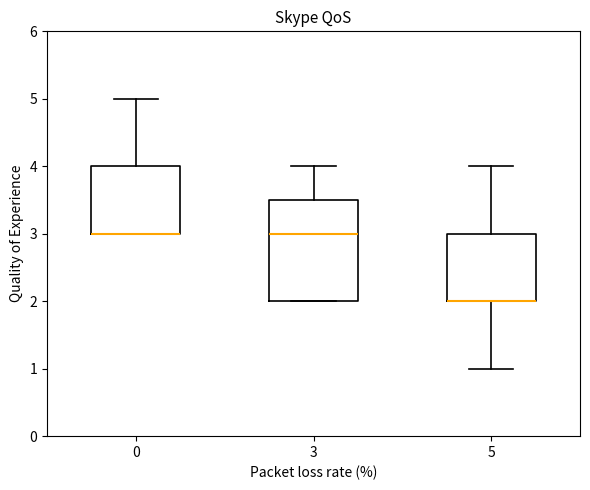

Reading left to right, read every box against the y-axis: the position of its median line, the range the box covers, and the ends of its whiskers. The values are not printed on the chart, so give them approximately, as read against the axis.

0: median 3.0 (drawn on the box's lower edge), box 3.0 to 4.0, whiskers 3.0 to 5.0
3: median 3.0, box 2.0 to 3.5, whiskers 2.0 to 4.0
5: median 2.0 (drawn on the box's lower edge), box 2.0 to 3.0, whiskers 1.0 to 4.0